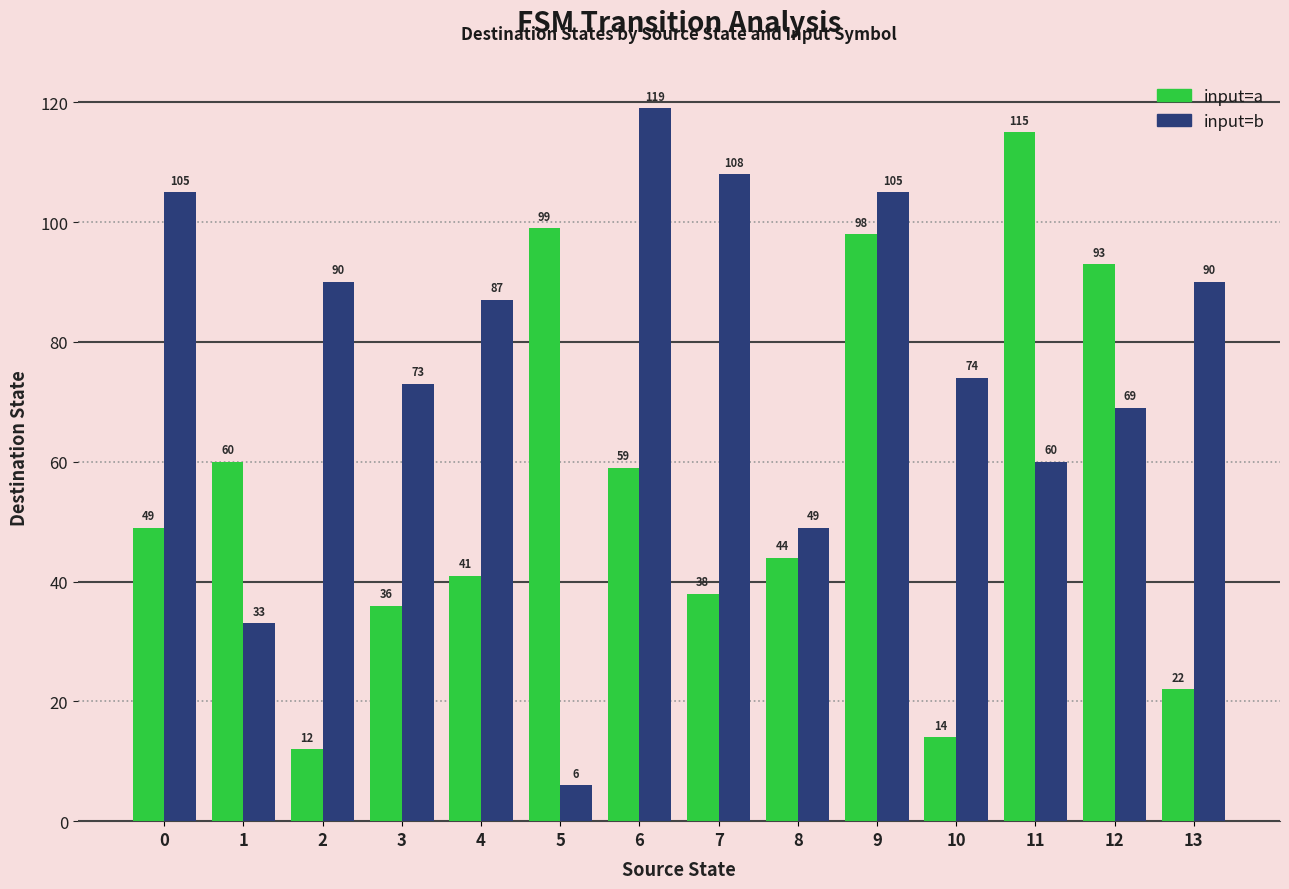

Which series changed the most between 3 and 11?

input=a